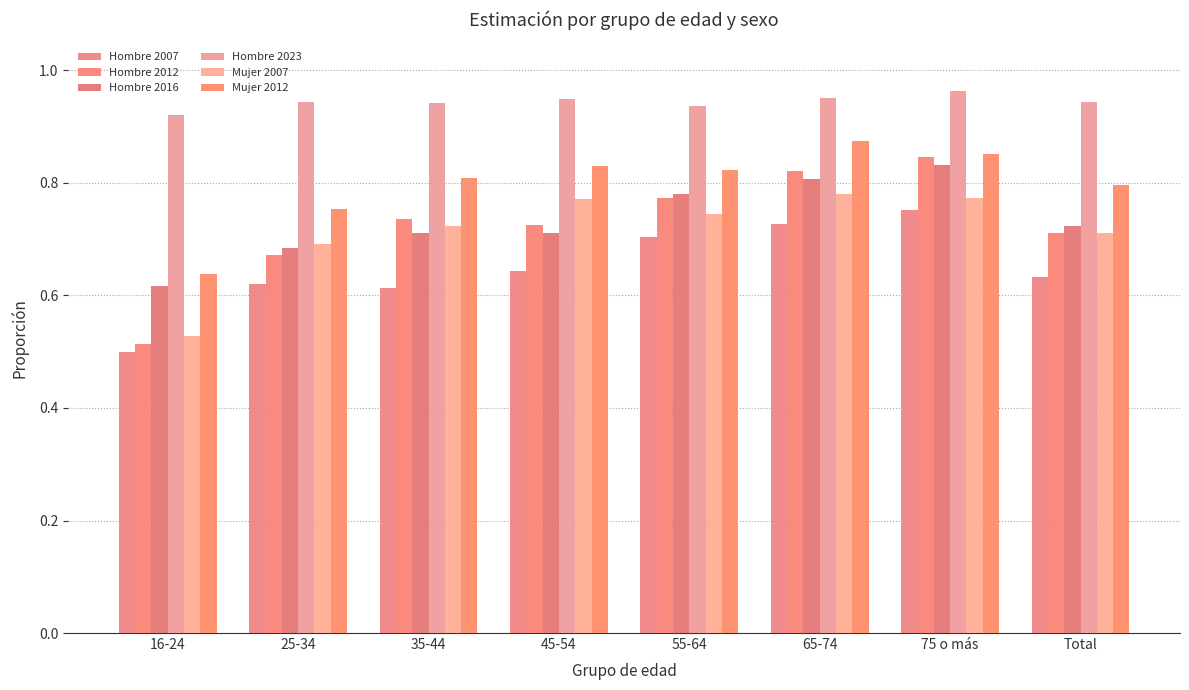

What is the difference between the Mujer 2007 values at 25-34 and 55-64?

0.1